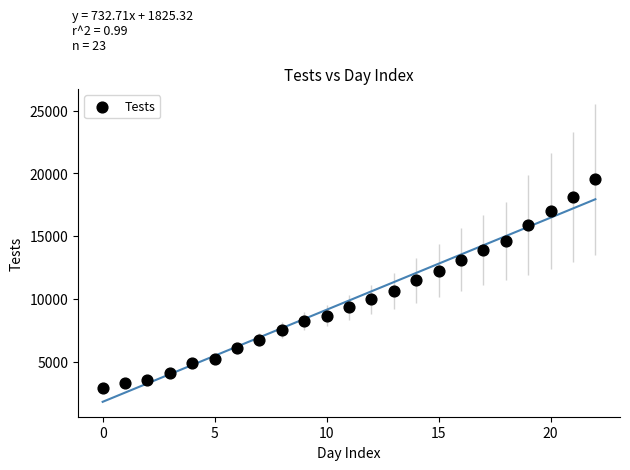

What Y value in the scatter plot is closest to 11213?

11487